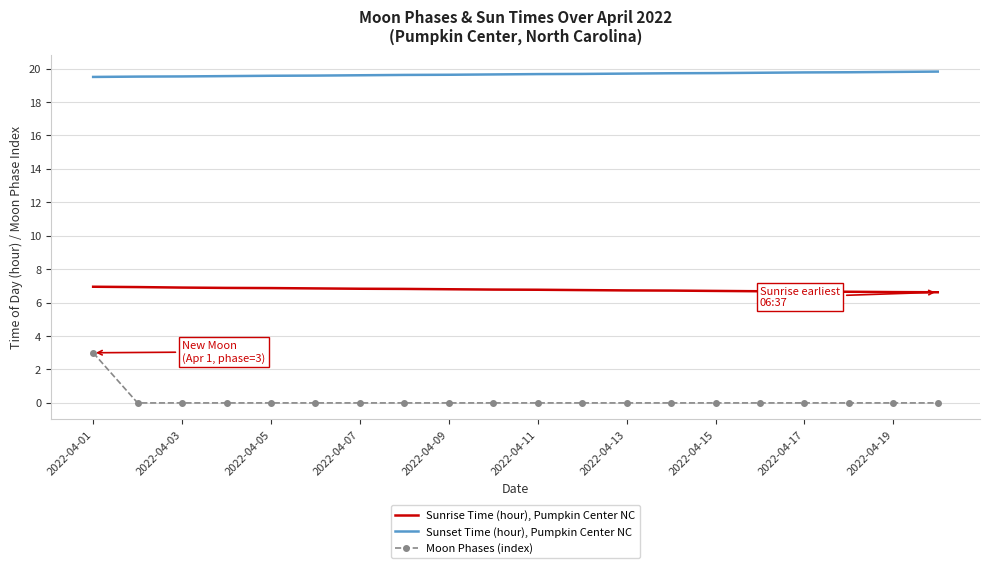

Which series has the widest spread of values?

Moon Phases (index)